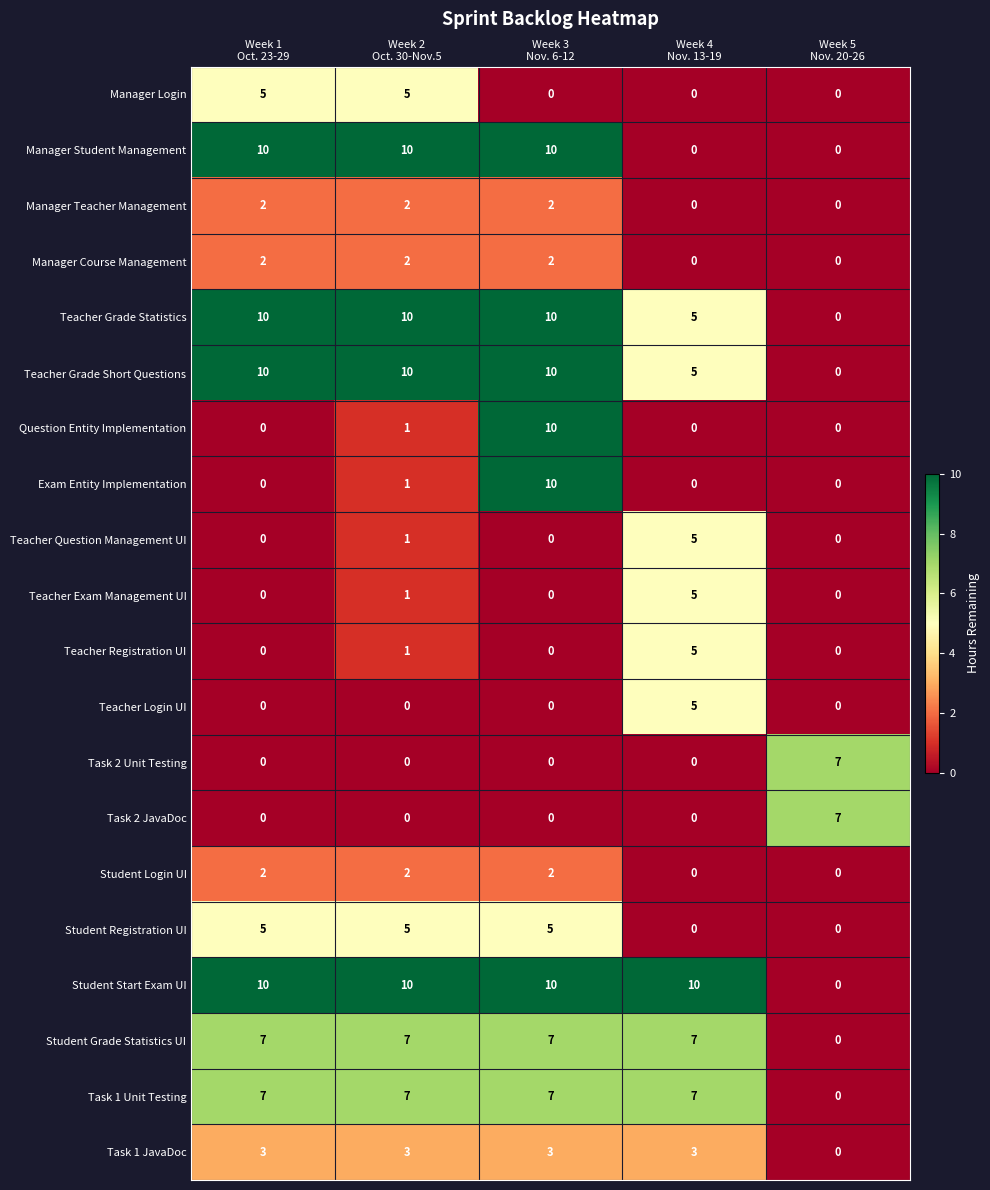

What is the difference between the maximum and minimum values in the Task 1 JavaDoc series?

3